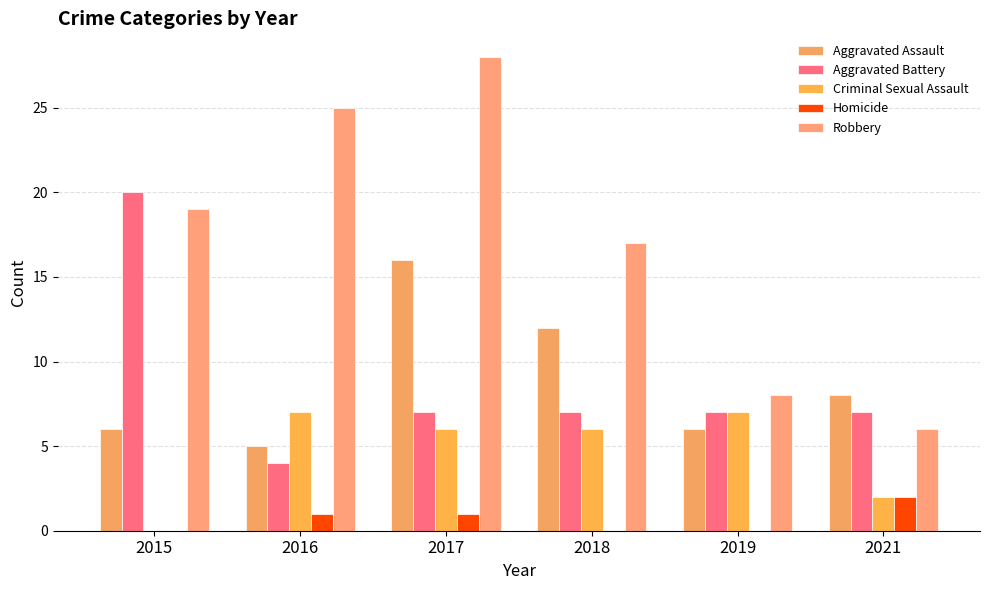

Count the number of data series in this chart.

5